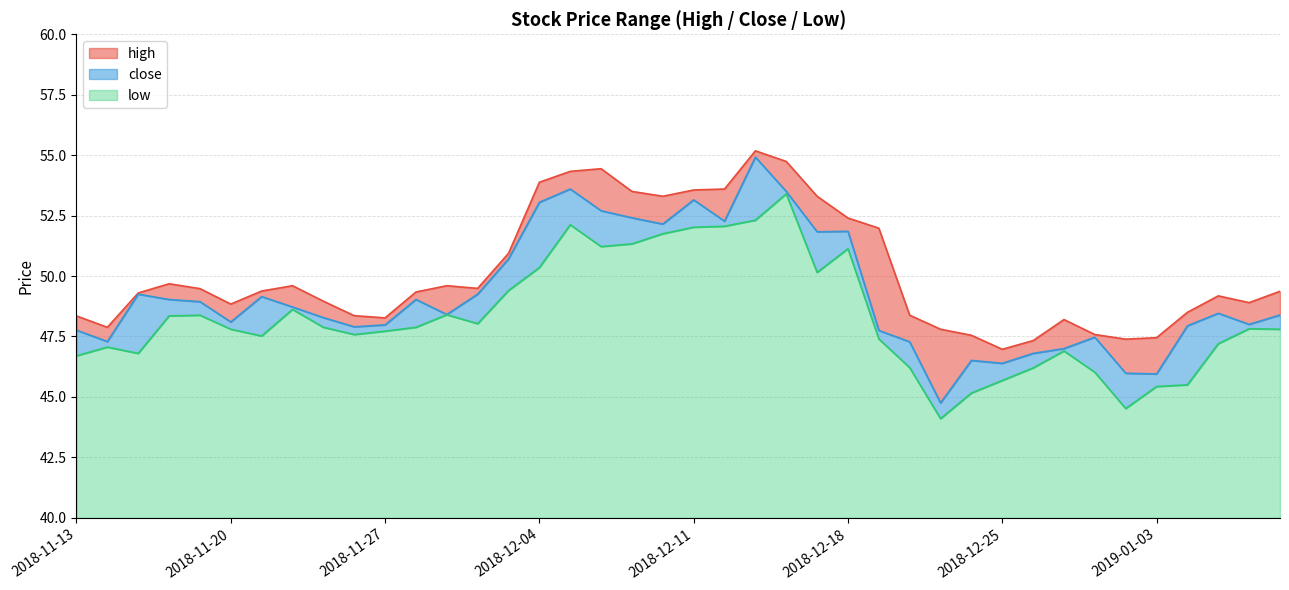

At which category is the sum across all series the highest?

2018-12-13